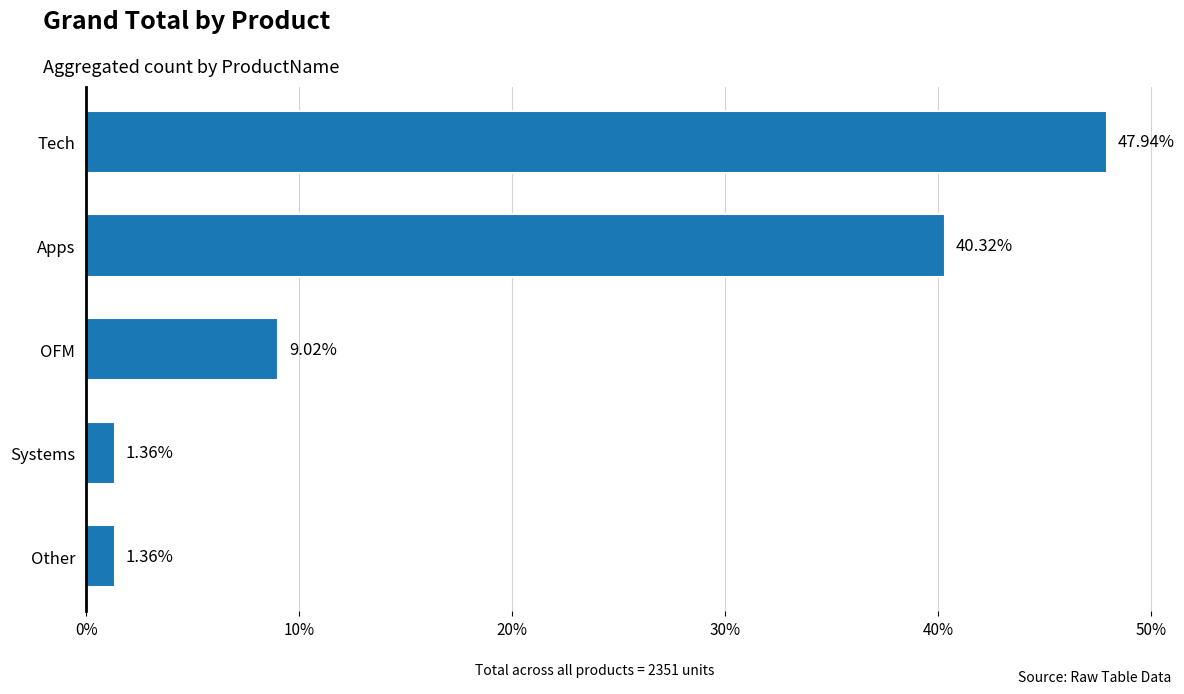

What is the label of the 1st bar from the top?

Tech